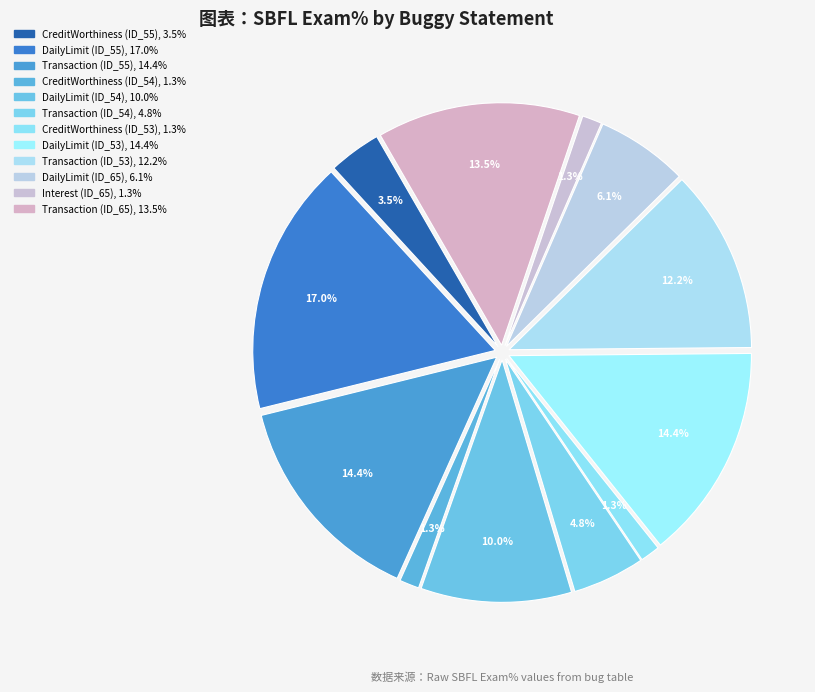

To the nearest percent, what is the average slice percentage?

8%